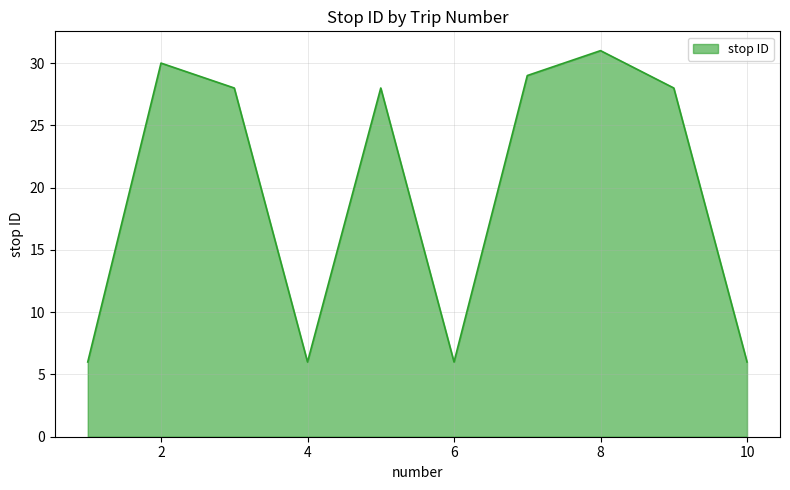

What is the smallest value displayed?

6